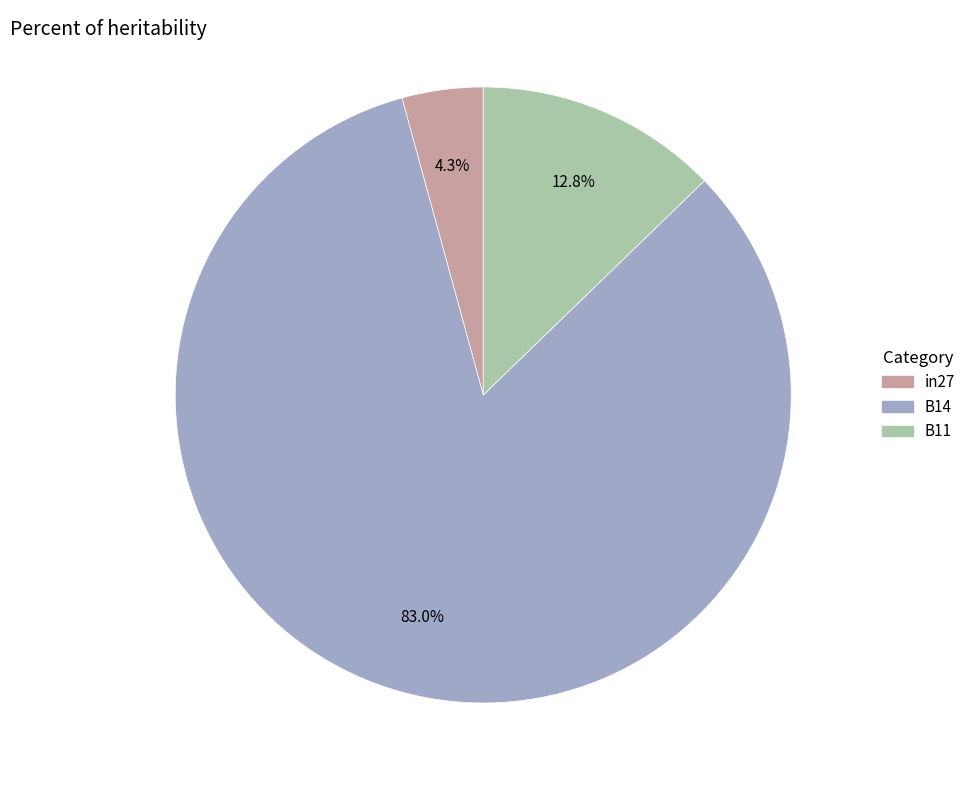

What portion of the pie excludes in27?

95.7%